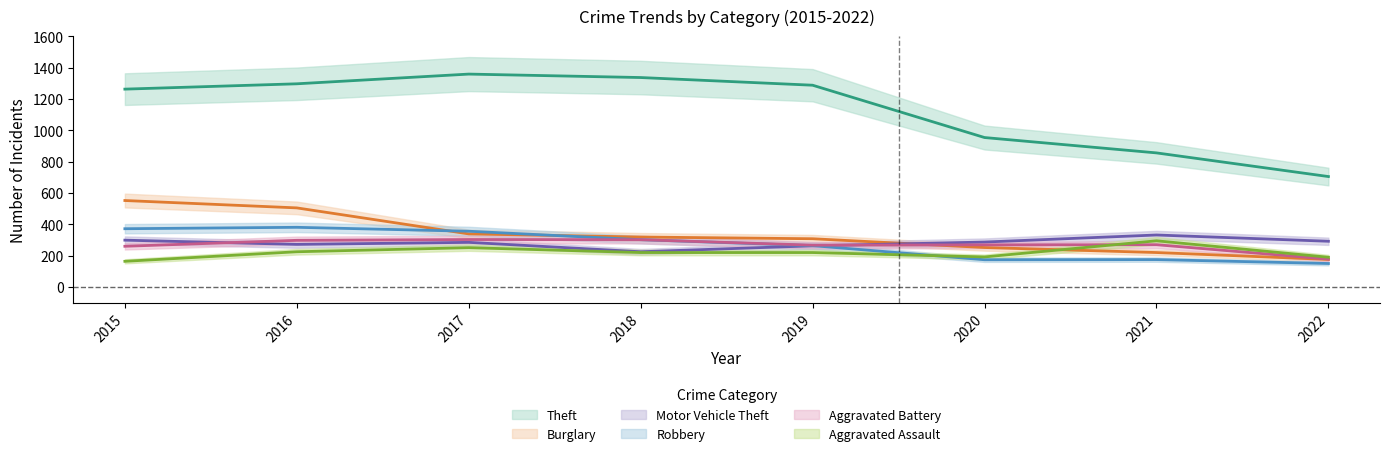

Reading right to left, what are all the values shown in this chart?

Theft: 2022=705	2021=856	2020=954	2019=1288	2018=1337	2017=1359	2016=1297	2015=1263
Burglary: 2022=176	2021=220	2020=252	2019=308	2018=319	2017=339	2016=505	2015=552
Motor Vehicle Theft: 2022=292	2021=332	2020=287	2019=263	2018=225	2017=285	2016=272	2015=299
Robbery: 2022=150	2021=175	2020=174	2019=264	2018=302	2017=356	2016=381	2015=372
Aggravated Battery: 2022=178	2021=270	2020=269	2019=267	2018=302	2017=303	2016=298	2015=260
Aggravated Assault: 2022=190	2021=295	2020=192	2019=220	2018=220	2017=251	2016=225	2015=164